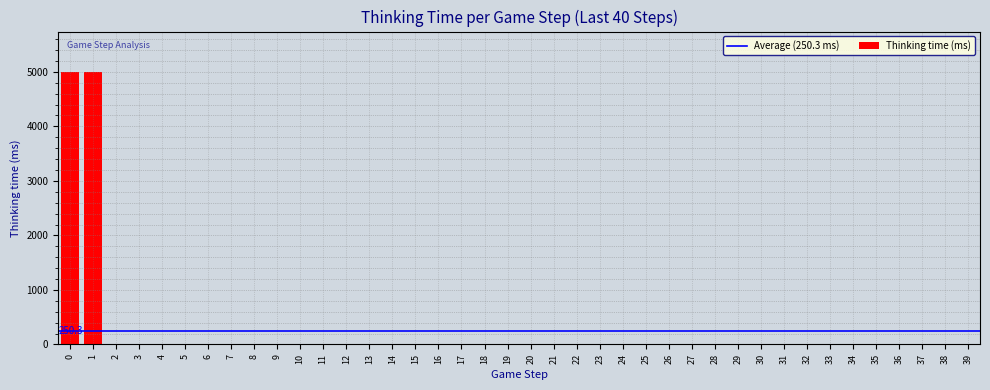

What is the maximum value shown in the chart?

4991